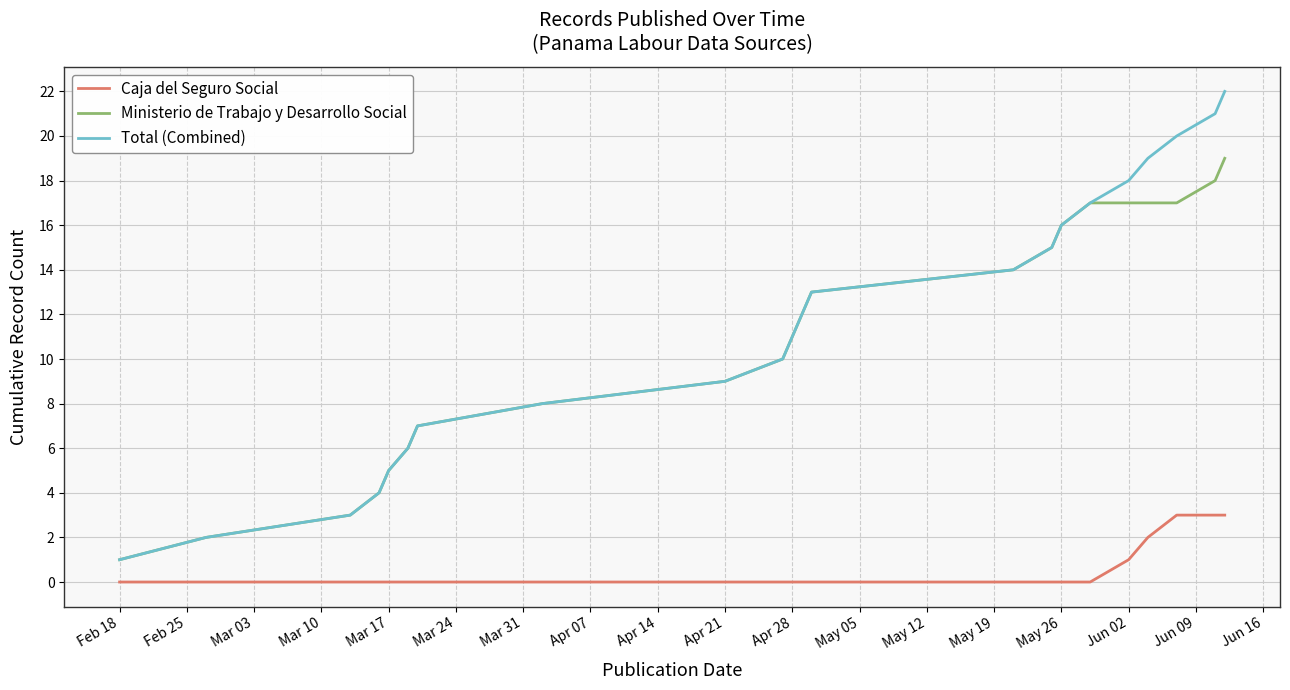

What is the maximum value for Caja del Seguro Social?

3